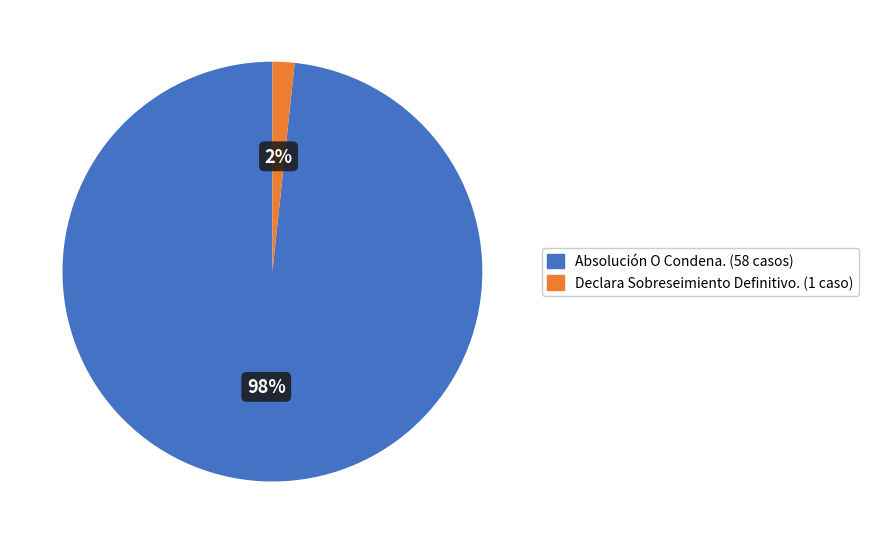

Is there any slice that represents more than half of the pie?

Yes